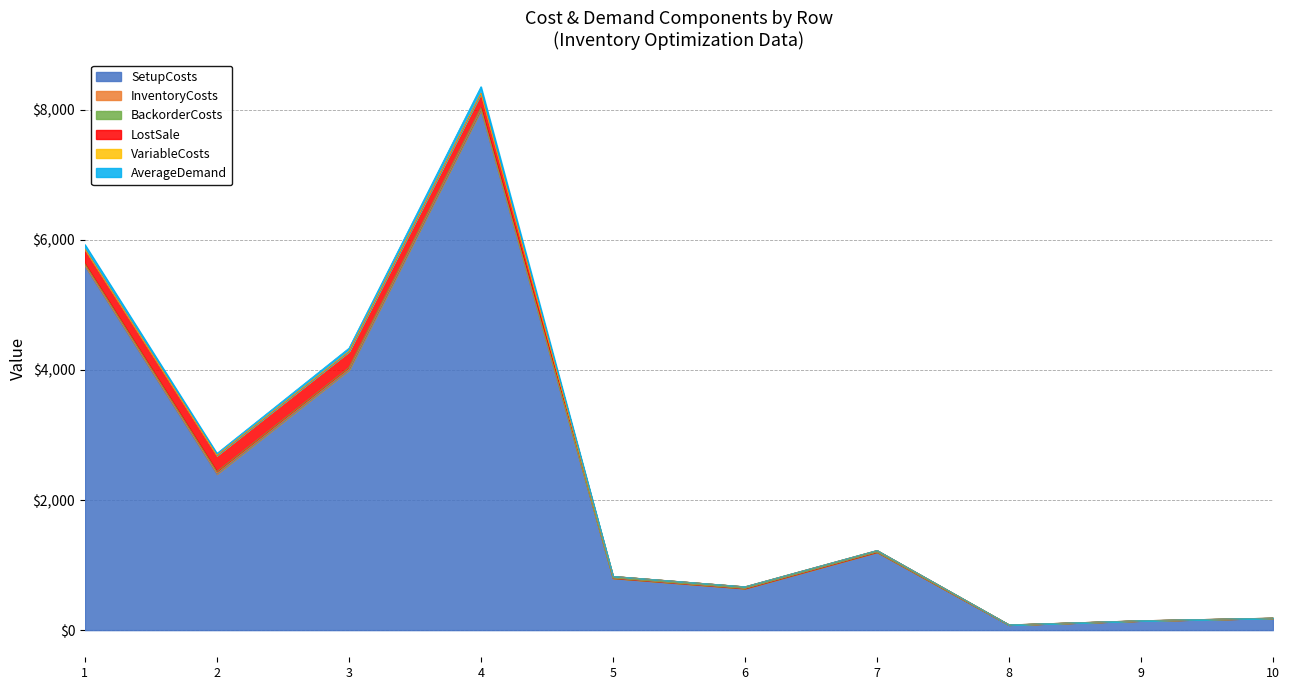

List the series in order of their peak value, highest first.

SetupCosts, LostSale, AverageDemand, BackorderCosts, InventoryCosts, VariableCosts